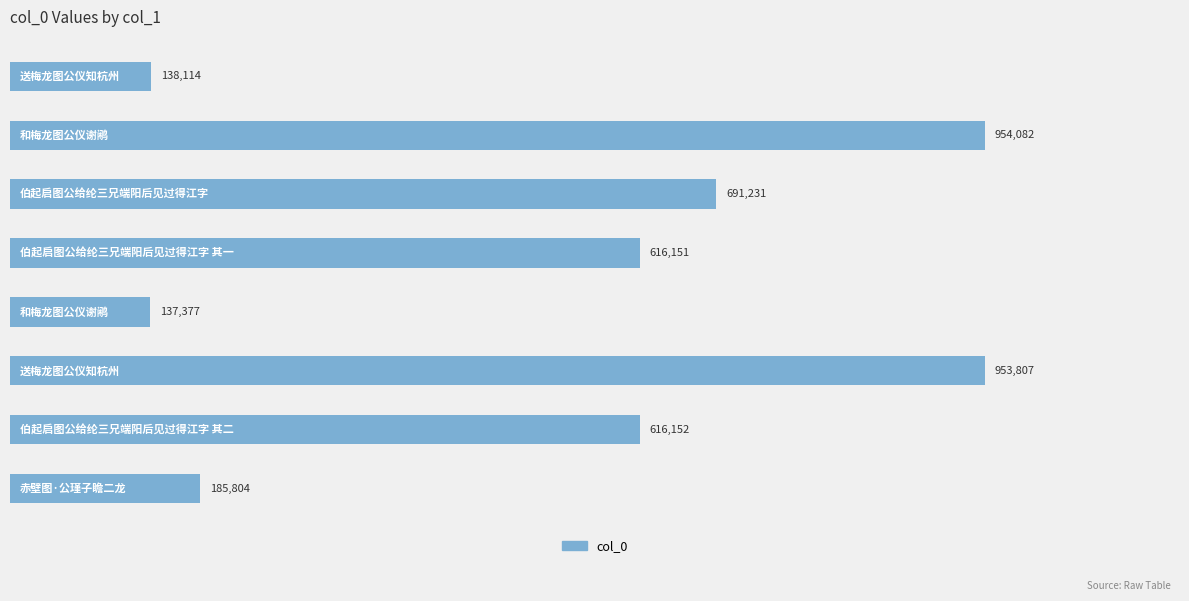

What is the maximum value shown in the chart?

954082